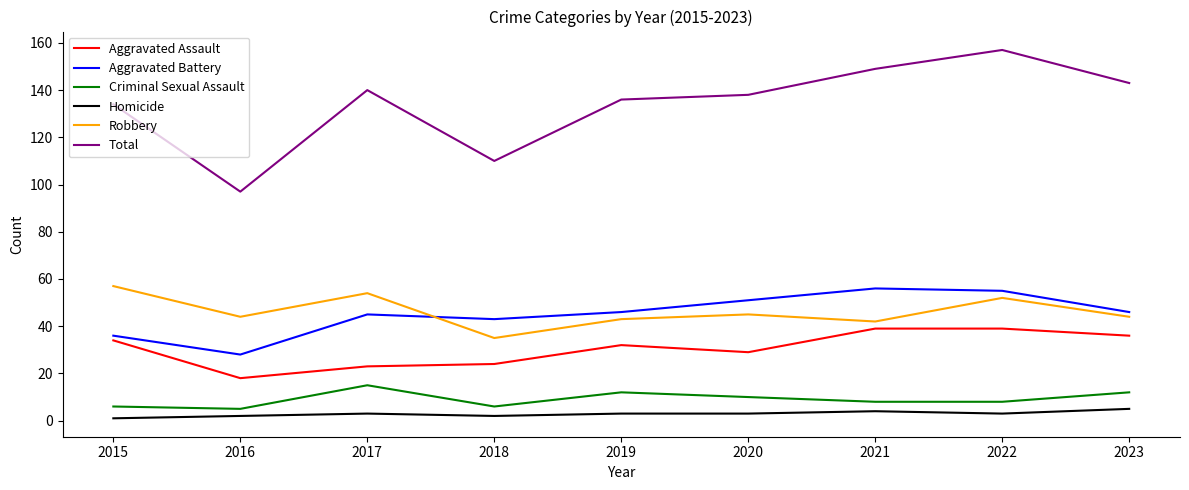

What is the average value of the Aggravated Battery series?

45